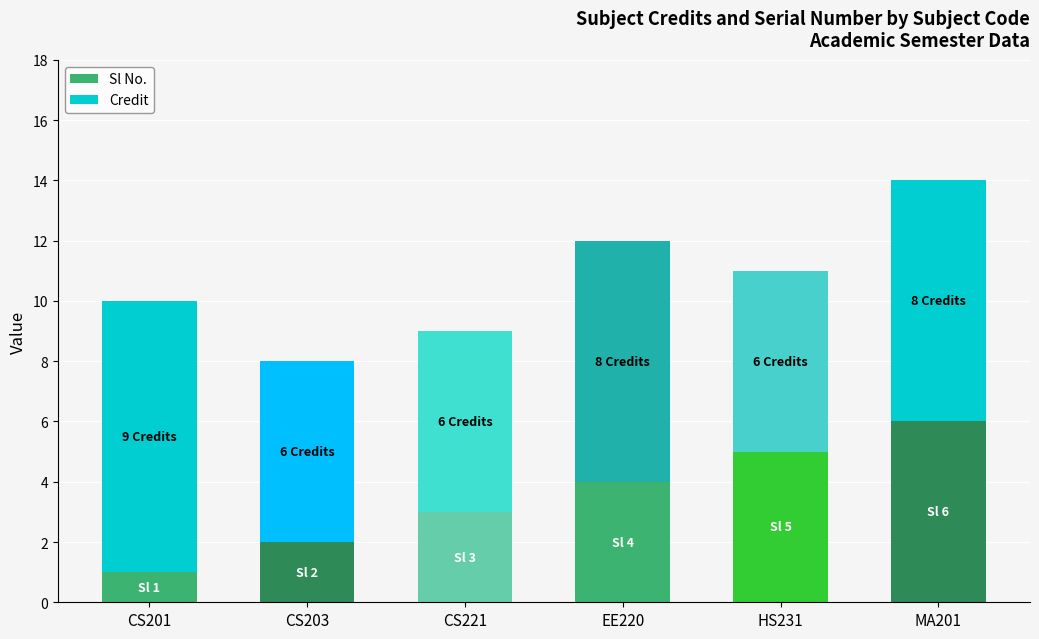

The value of Sl No. at MA201 is 2. True or false?

False